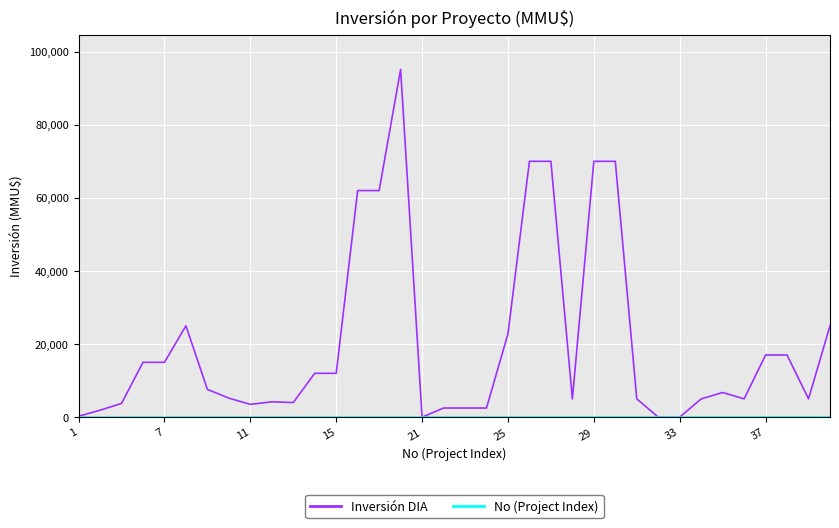

Which series has the largest total across all categories?

Inversión DIA